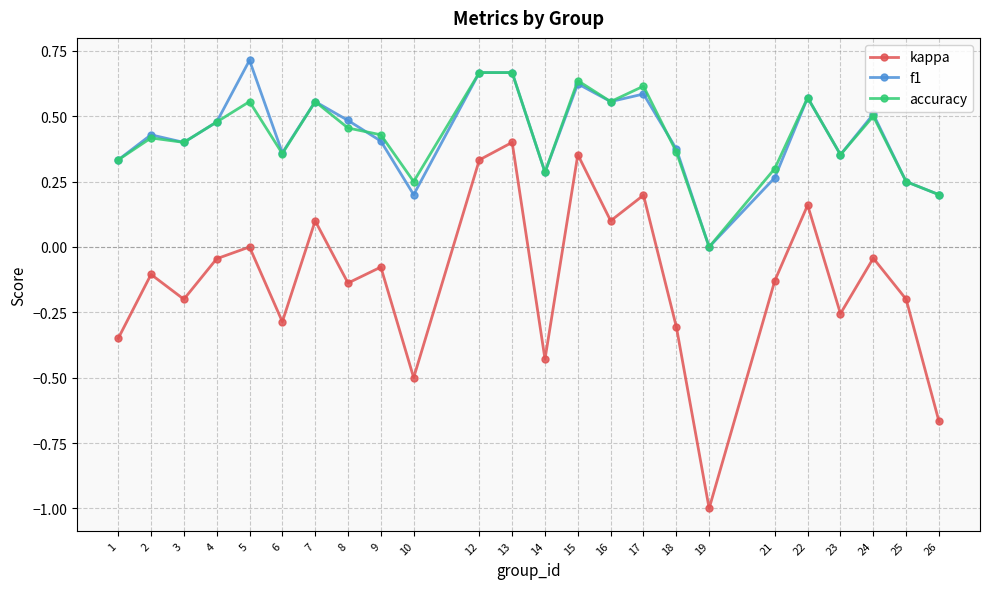

What is the value of the kappa point at the 15th from the left?

0.1